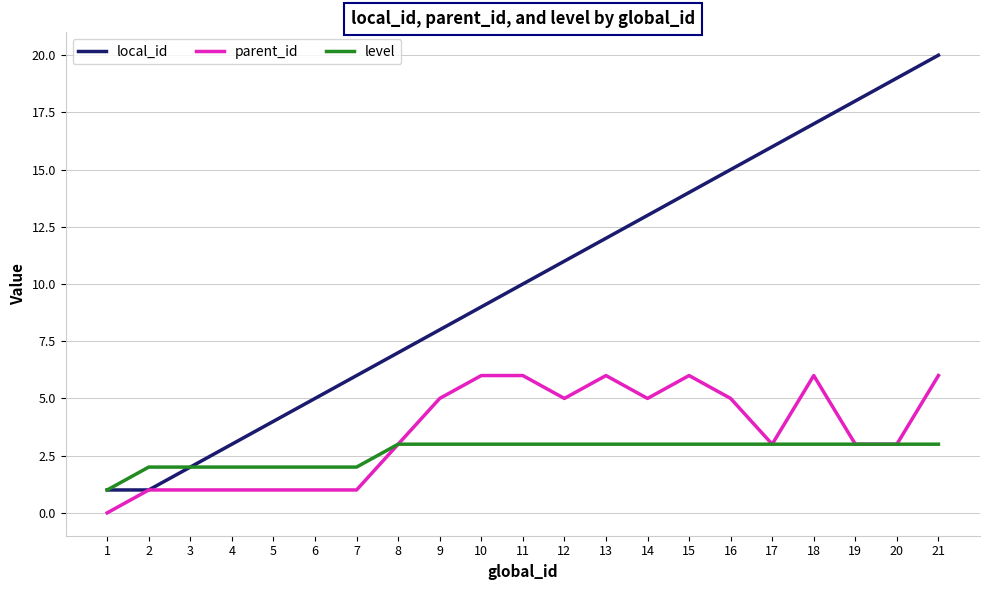

List the series in order of their peak value, highest first.

local_id, parent_id, level